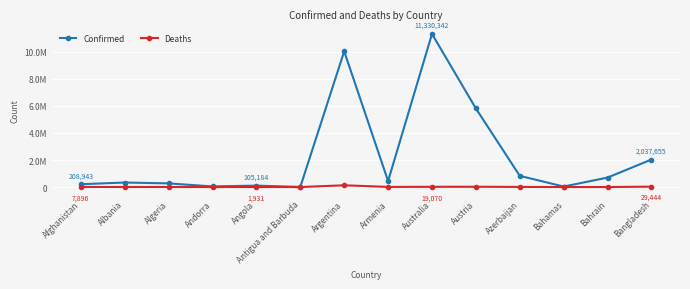

Which category has the highest value across all series?

Australia